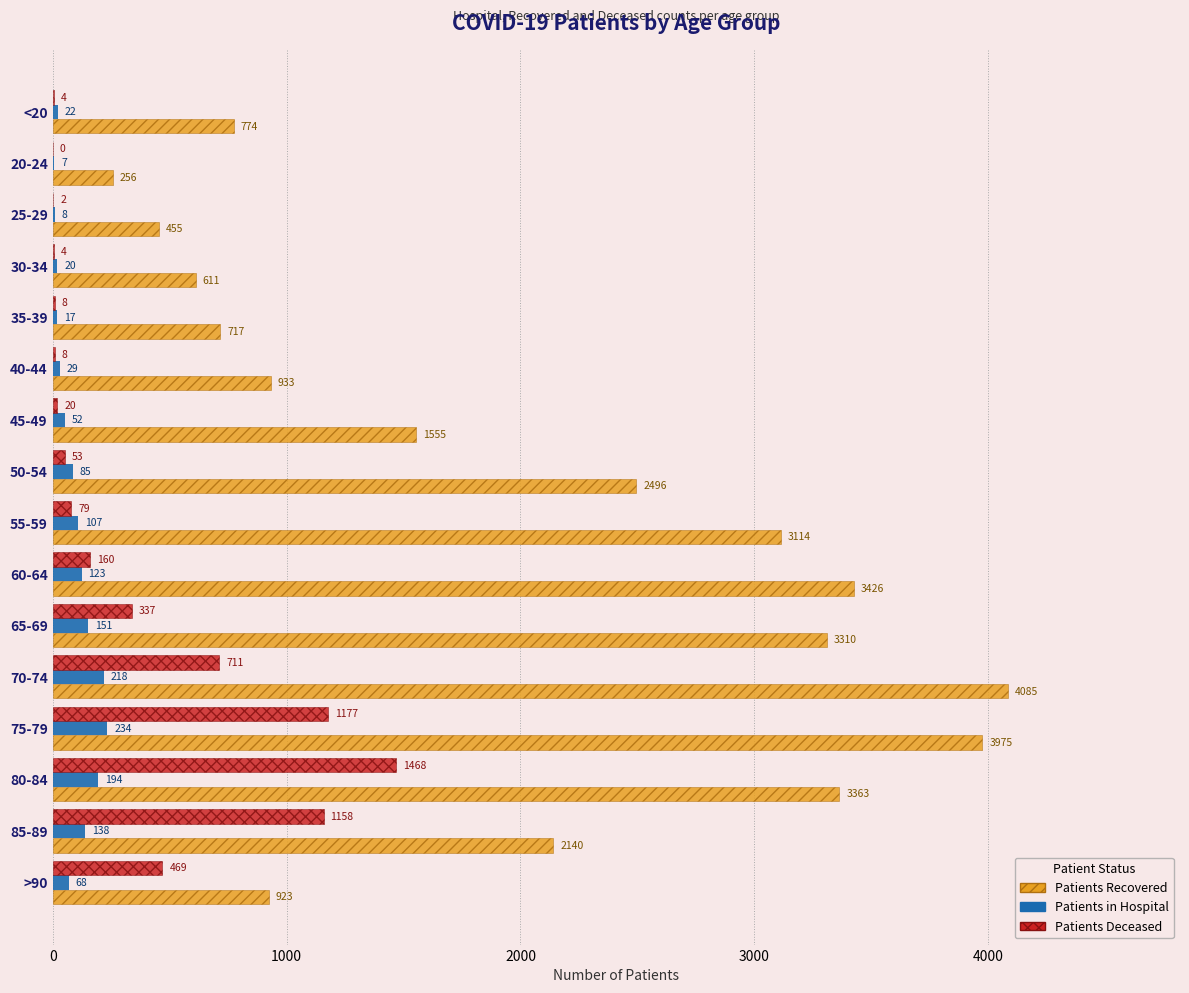

What is the maximum value shown in the chart?

4085